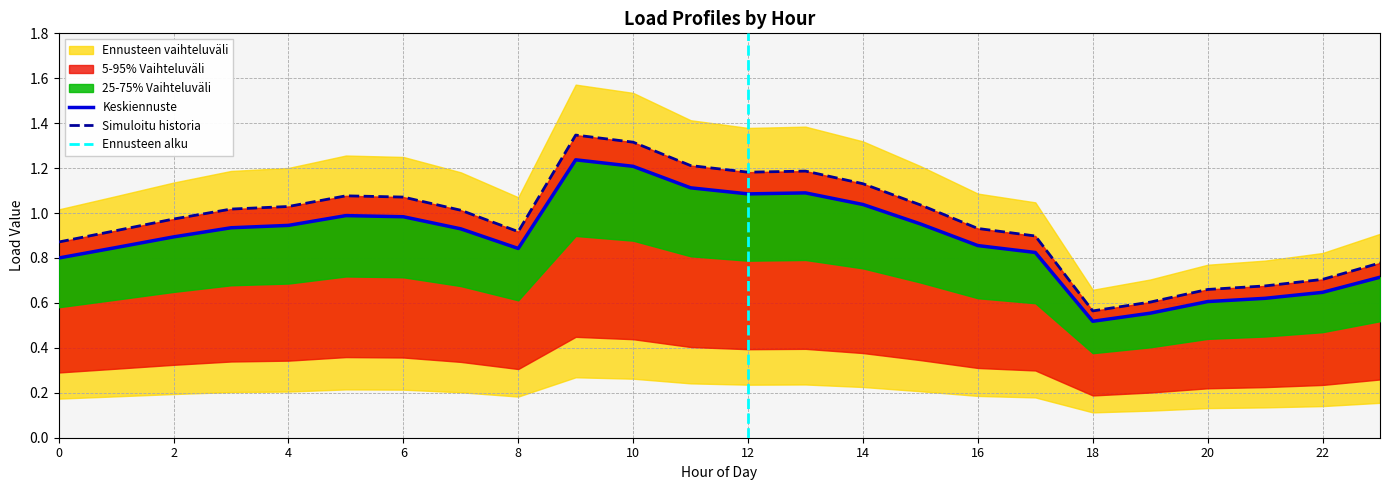

At which label does LoadID 1 reach its peak?

9